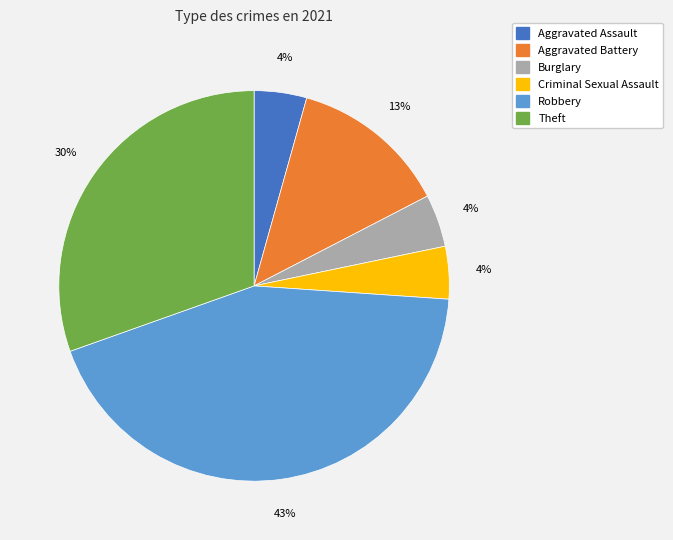

Between Aggravated Assault and Theft, which is larger?

Theft